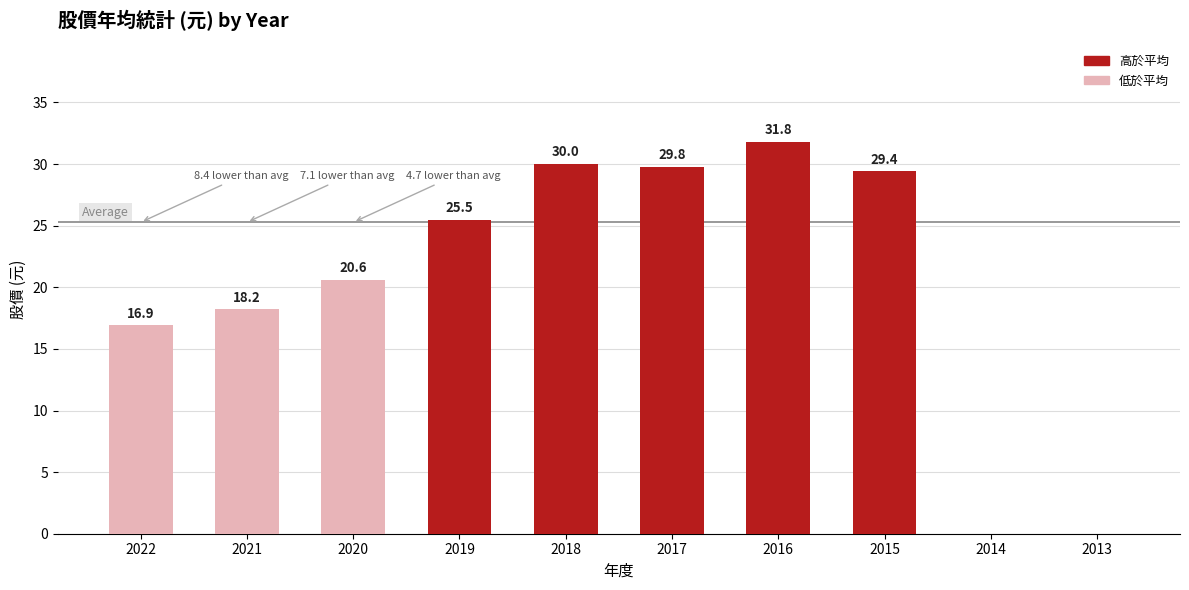

Reading left to right, transcribe all the data shown in this chart.

2022=16.9	2021=18.2	2020=20.6	2019=25.5	2018=30.0	2017=29.8	2016=31.8	2015=29.4	2014=0.0	2013=0.0